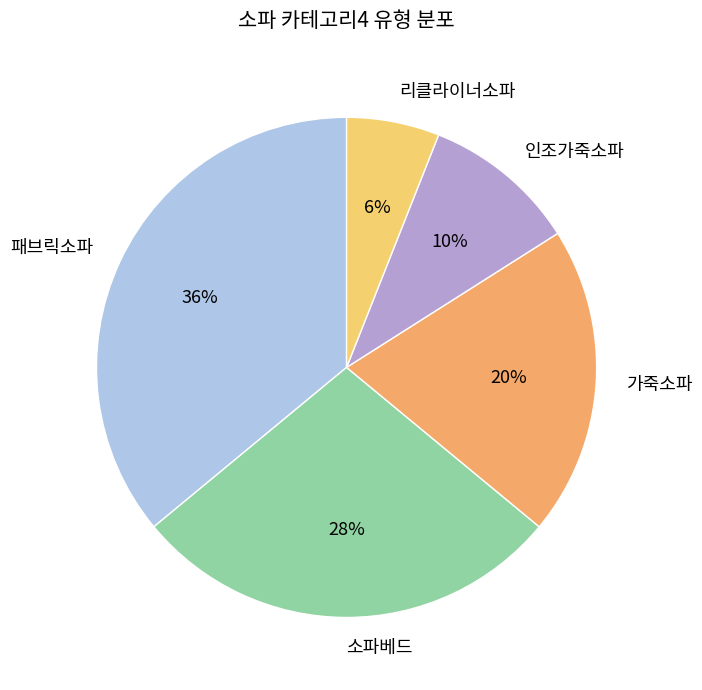

How many slices are in this pie chart?

5